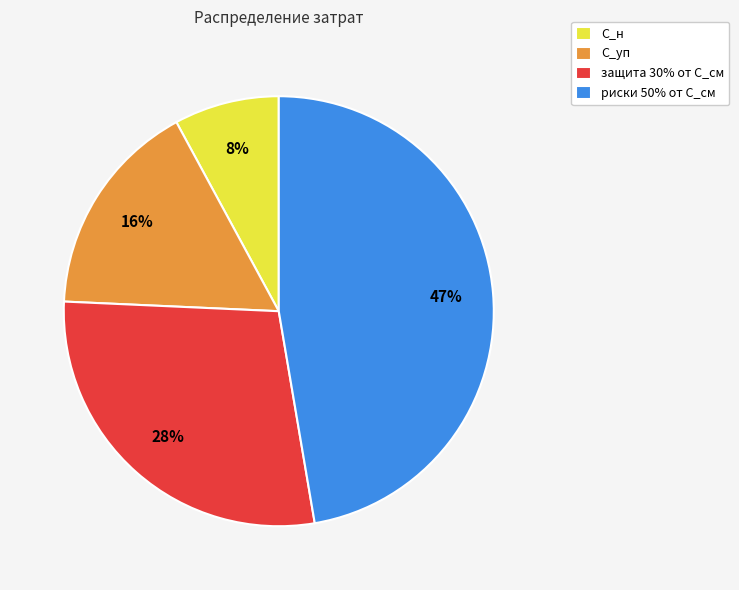

Do С_н and С_уп together represent more than half of the pie?

No